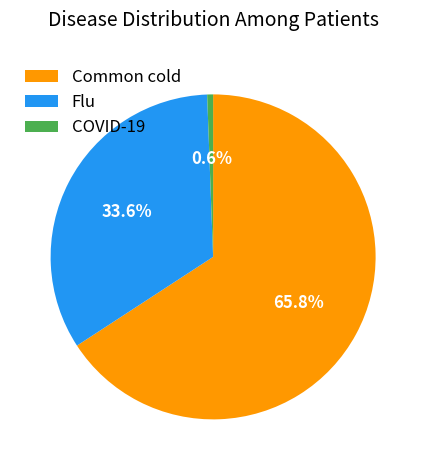

Which slice represents more than half of the pie?

Common cold